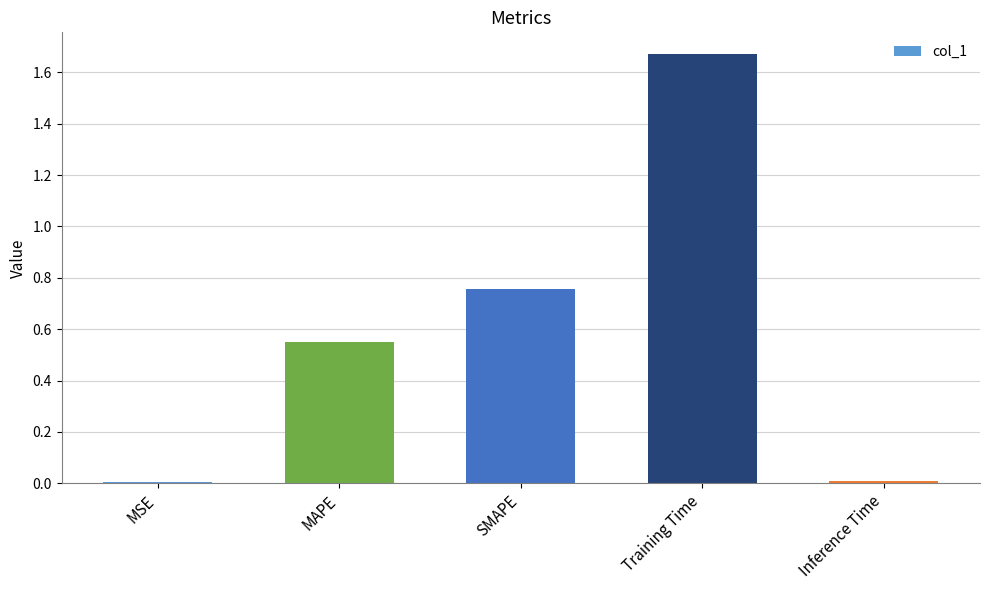

Are the bars grouped side by side (vs. stacked)?

No